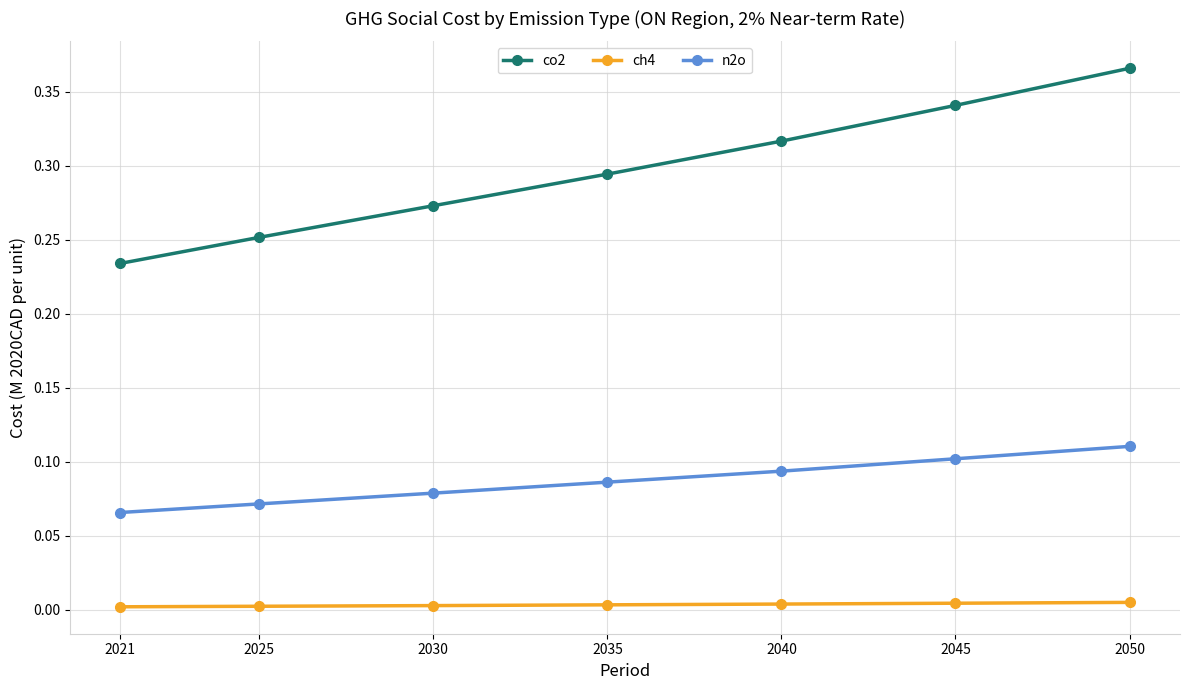

Which label corresponds to the largest value in the chart?

2050